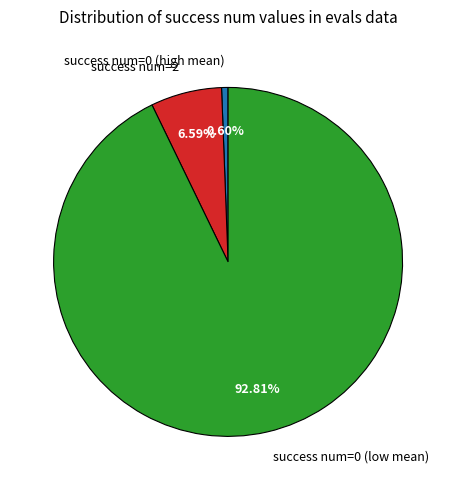

To the nearest percent, what is the average slice percentage?

33%